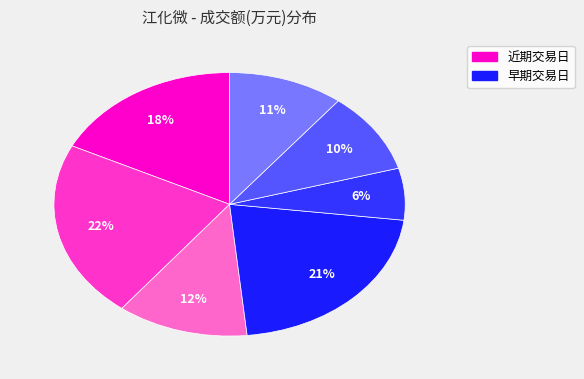

Does any single category account for the majority?

No